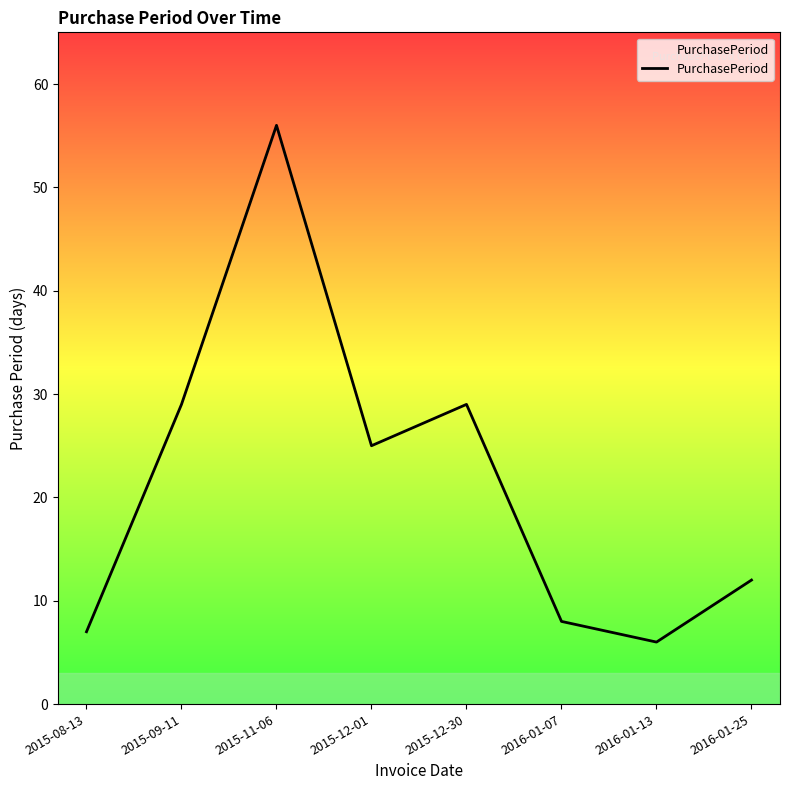

Read the value at 2015-12-30, to the nearest 5.

30